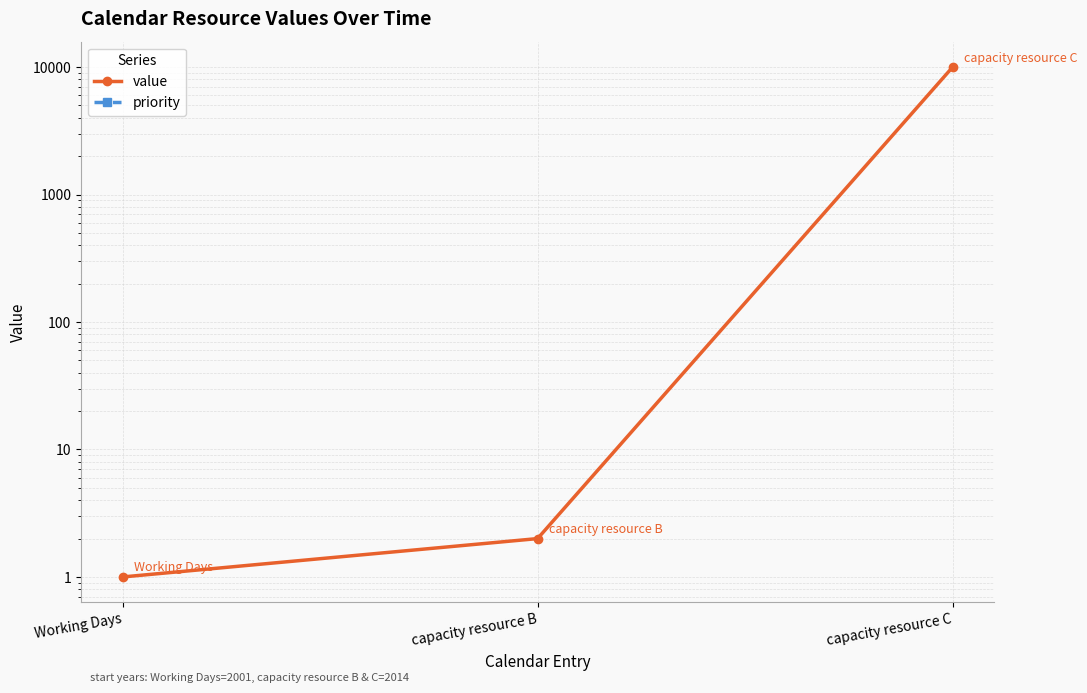

Reading left to right, list all the values displayed in this chart.

value: Working Days=1	capacity resource B=2	capacity resource C=10000
priority: Working Days=0	capacity resource B=0	capacity resource C=0